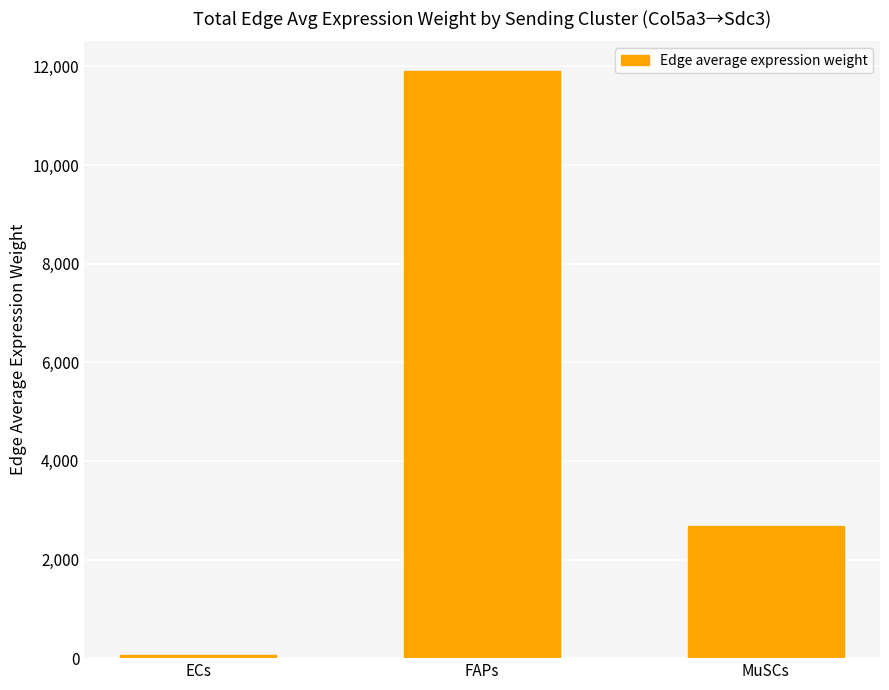

Which category has the lowest value across all series?

ECs